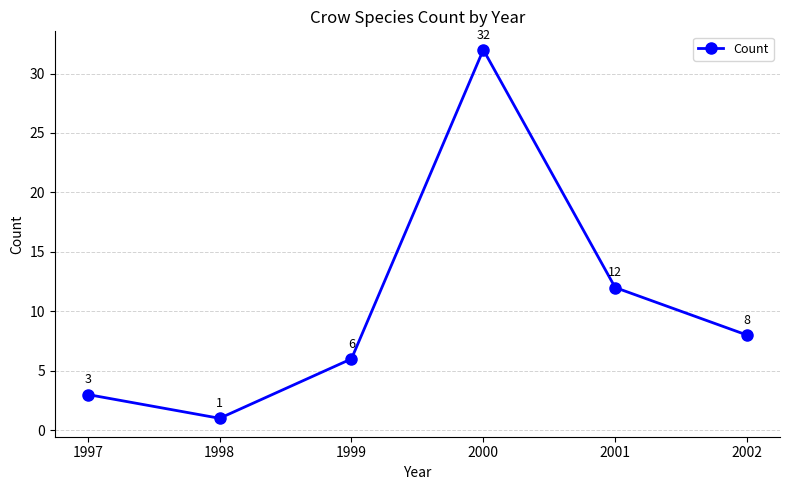

What is the difference between the maximum and second lowest values?

29